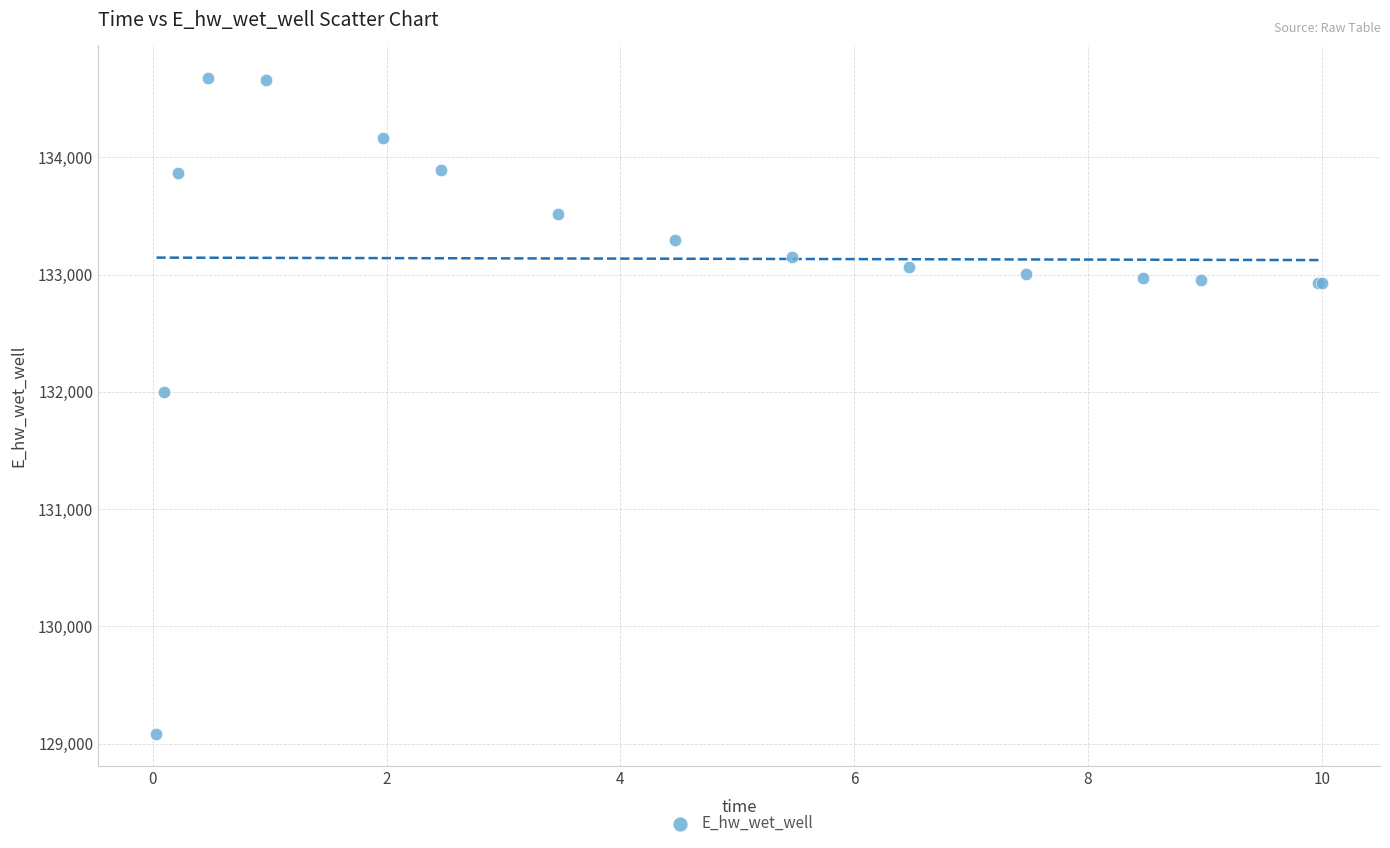

What Y value in the scatter plot is closest to 131880?

132002.2